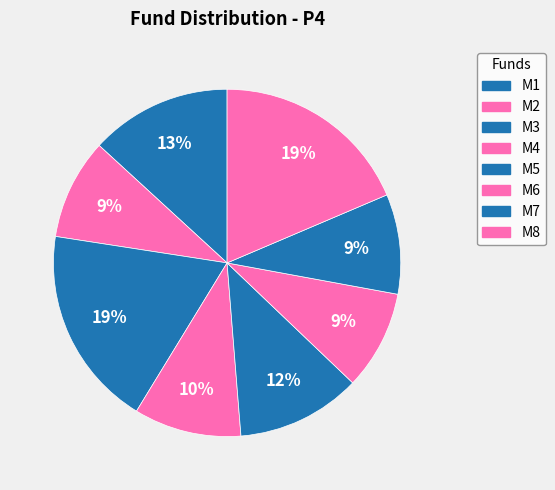

To the nearest percent, what is the average slice percentage?

12%